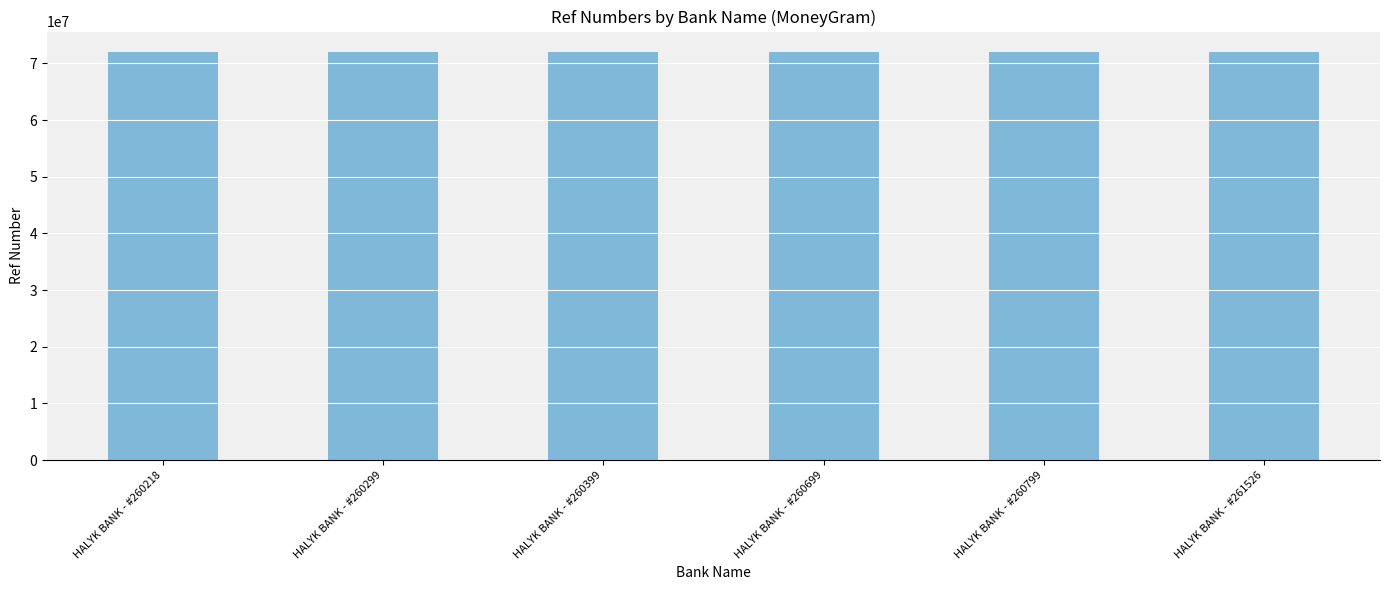

What is the value of the 4th bar from the left?

72024629